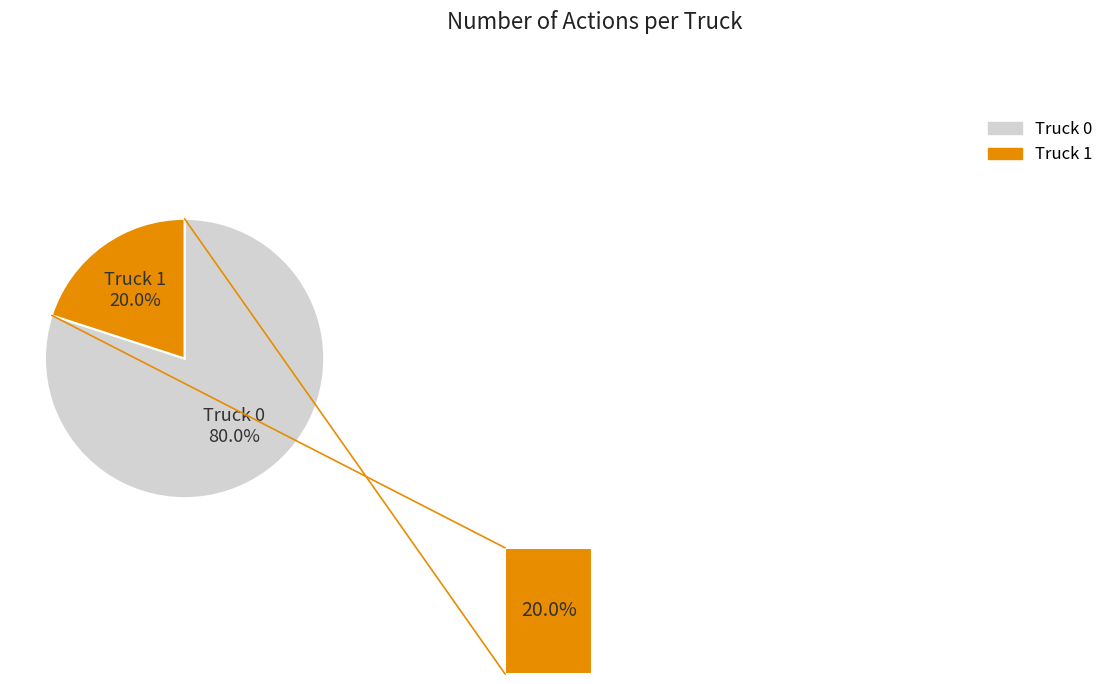

Which category has the biggest portion of the pie?

Truck 0